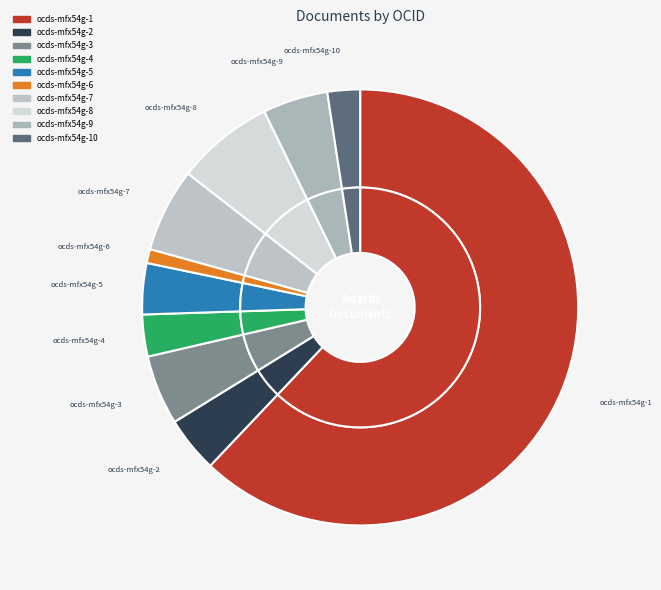

What is the total percentage of ocds-mfx54g-1 and ocds-mfx54g-6?

63.1%